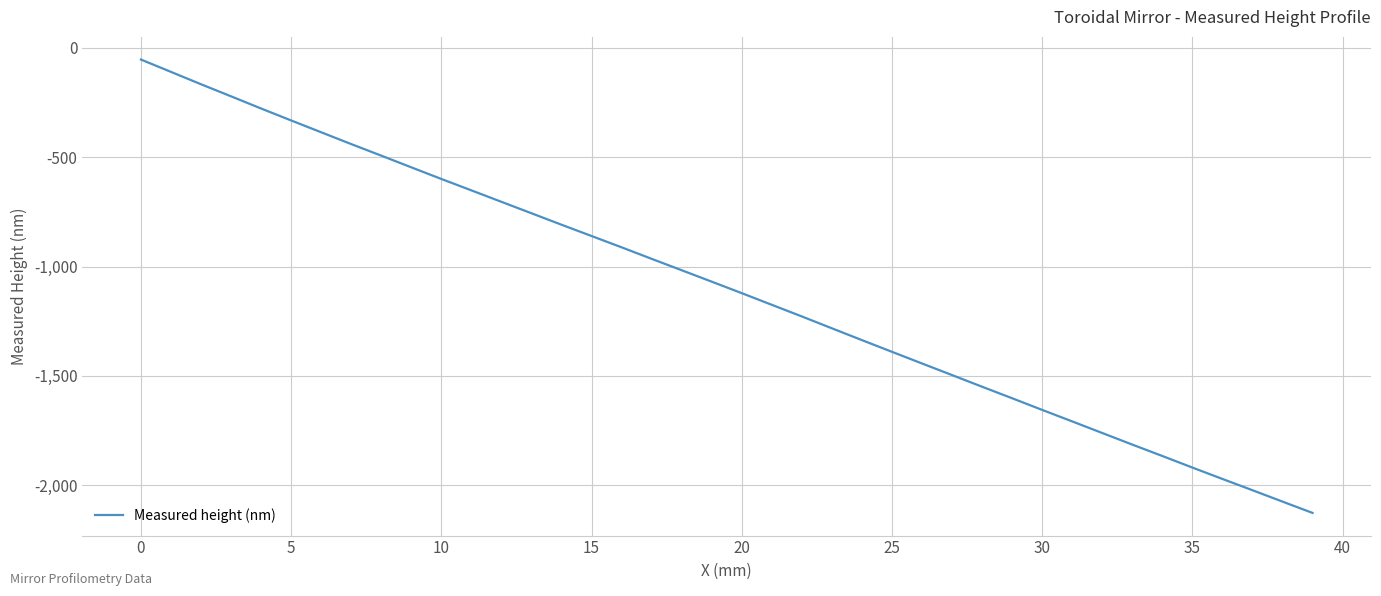

What is the smallest value displayed?

-2126.0